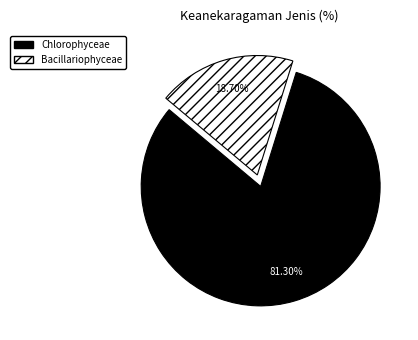

Is there any slice that represents more than half of the pie?

Yes